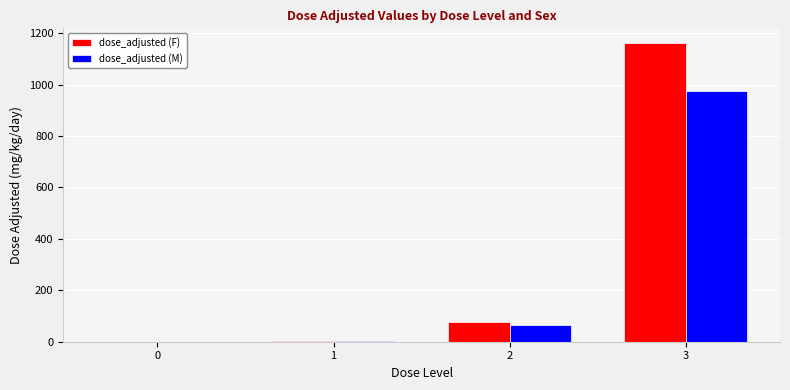

Which series has the largest range (max minus min)?

dose_adjusted (F)